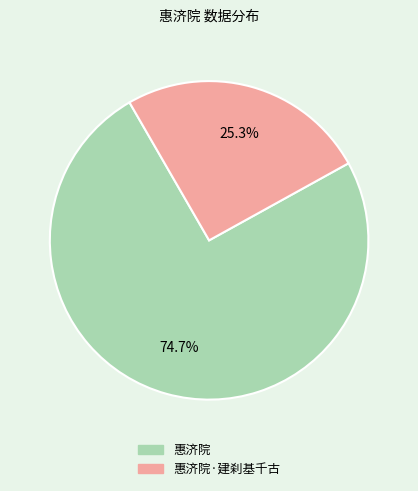

Count the number of slices in the pie.

2